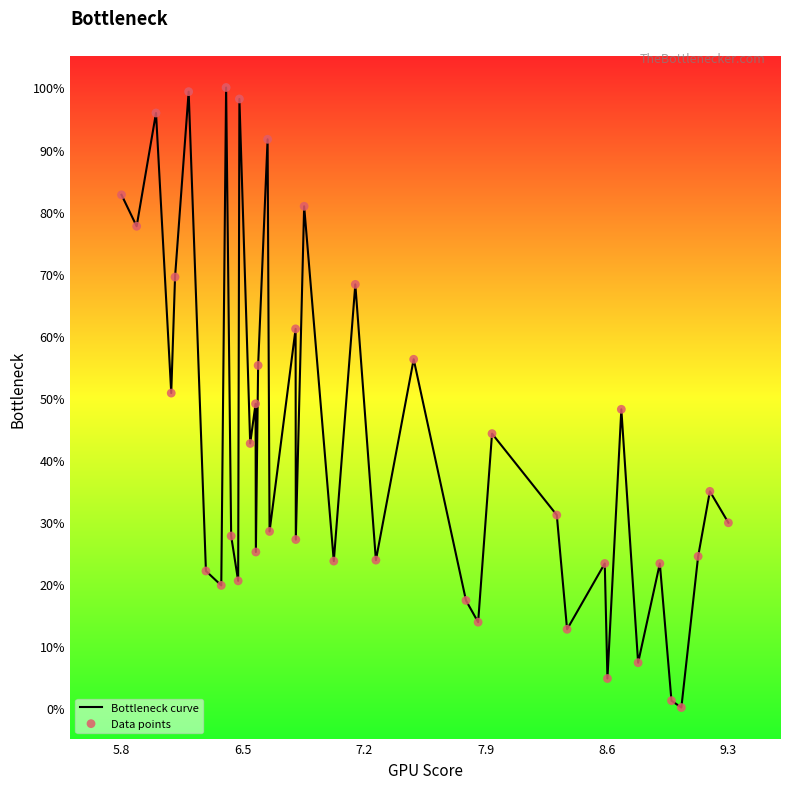

What is the maximum value shown in the chart?

100.0